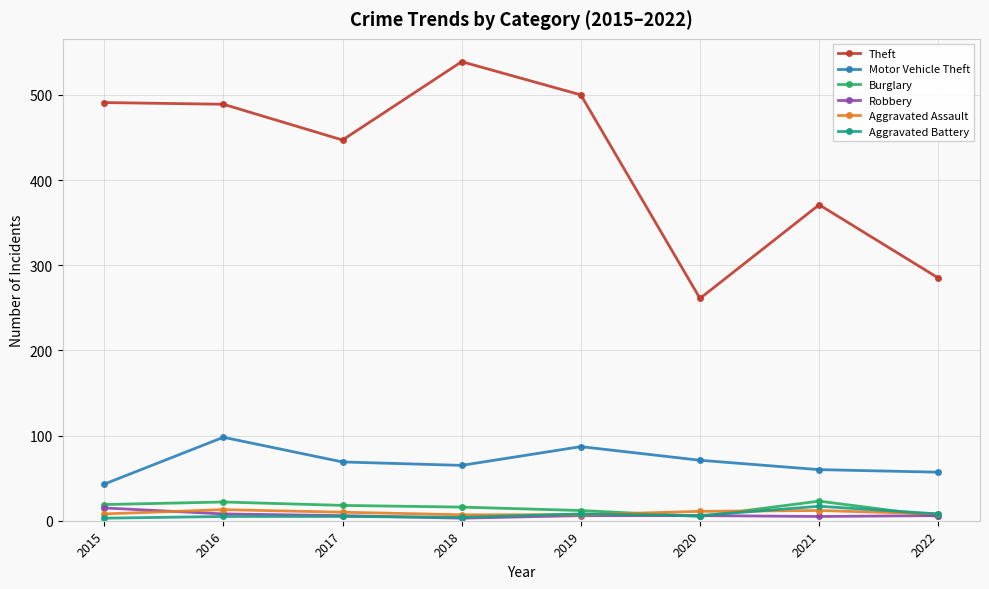

What is the greatest value displayed?

539